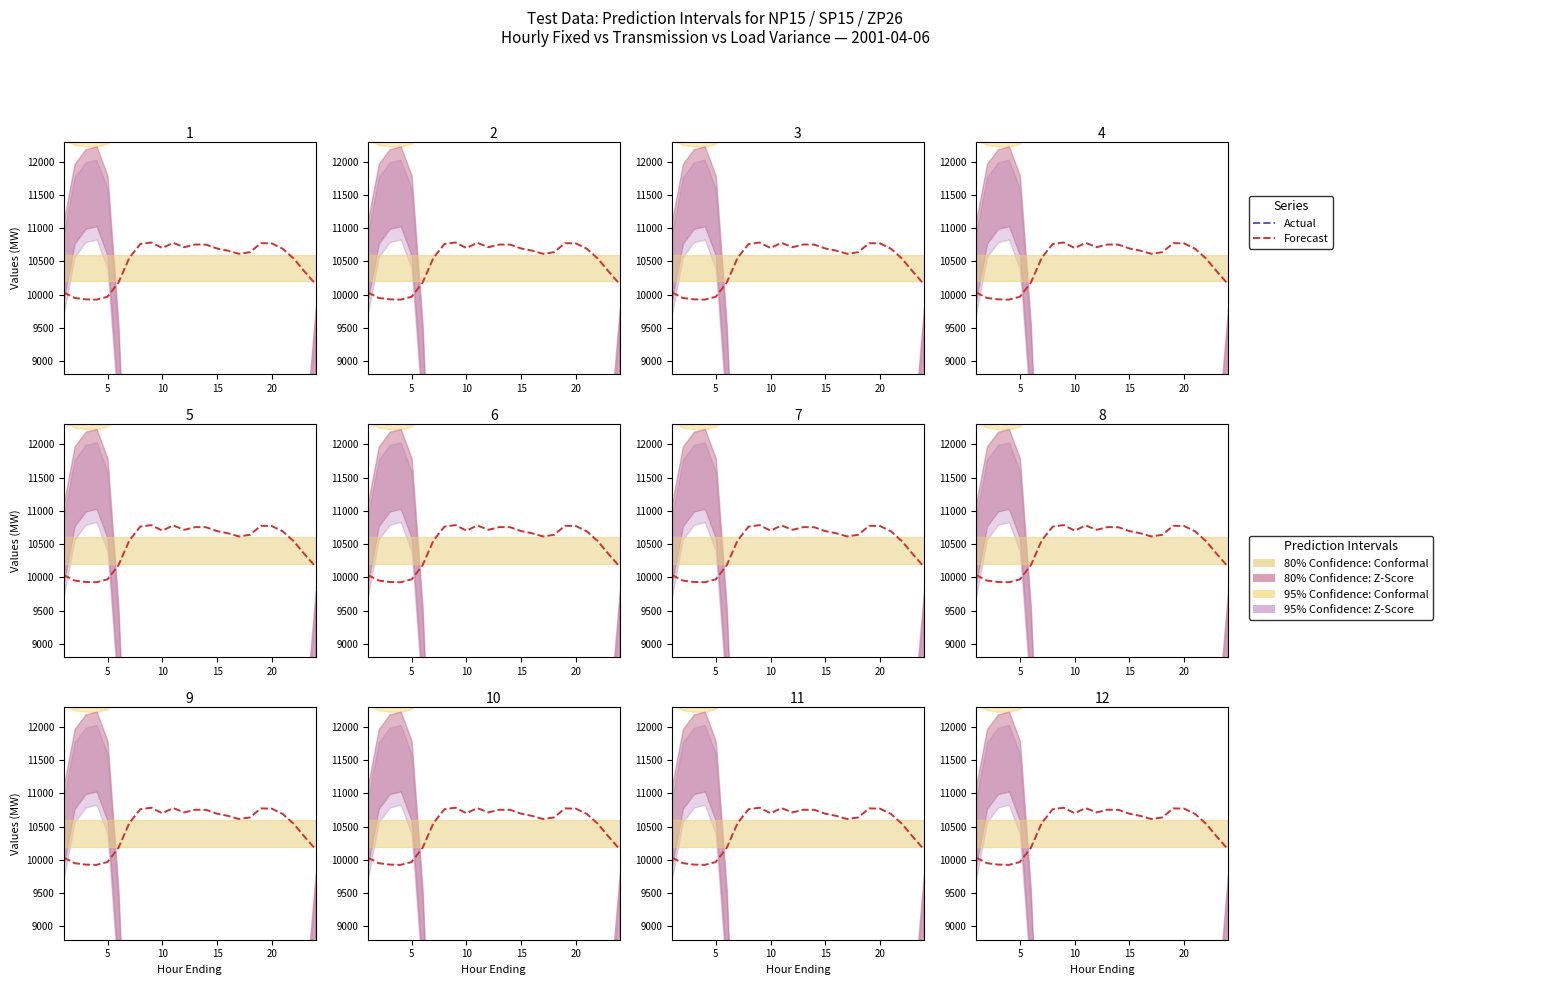

True or false: Forecast and Actual cross at least once.

False